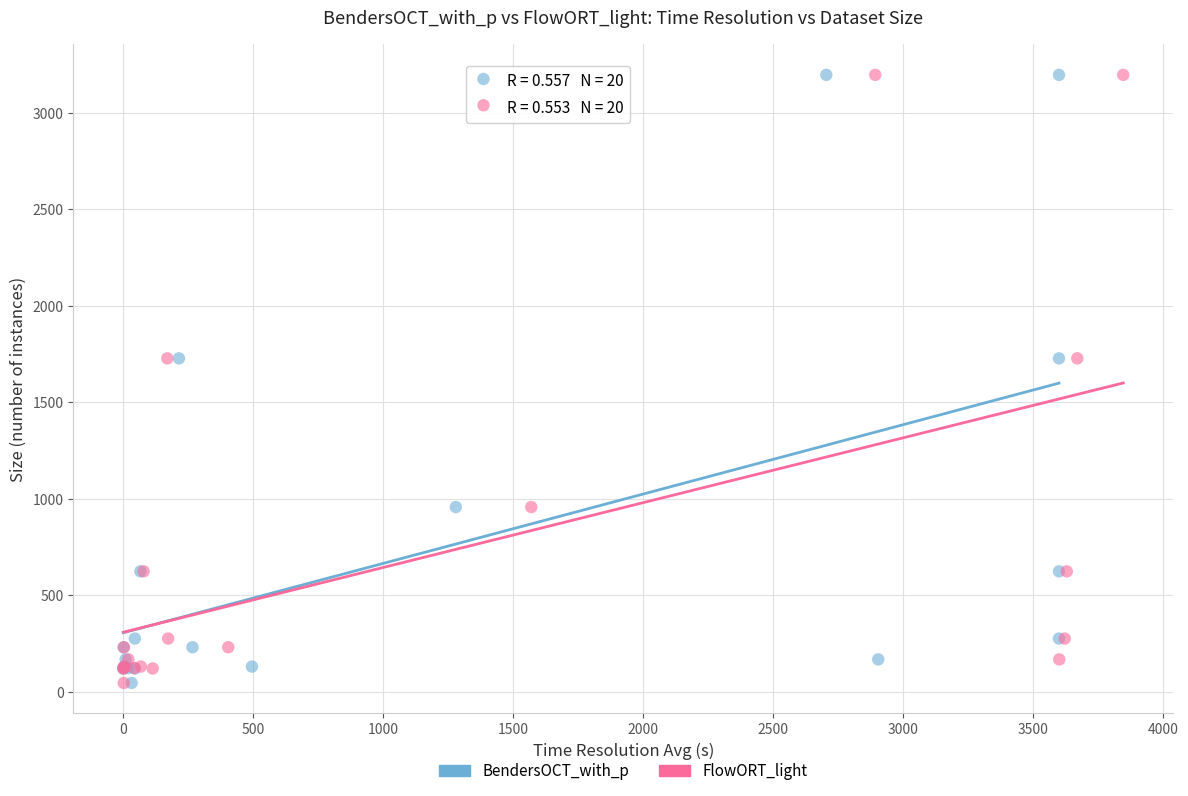

What are all the series names shown in the legend?

BendersOCT_with_p, FlowORT_light